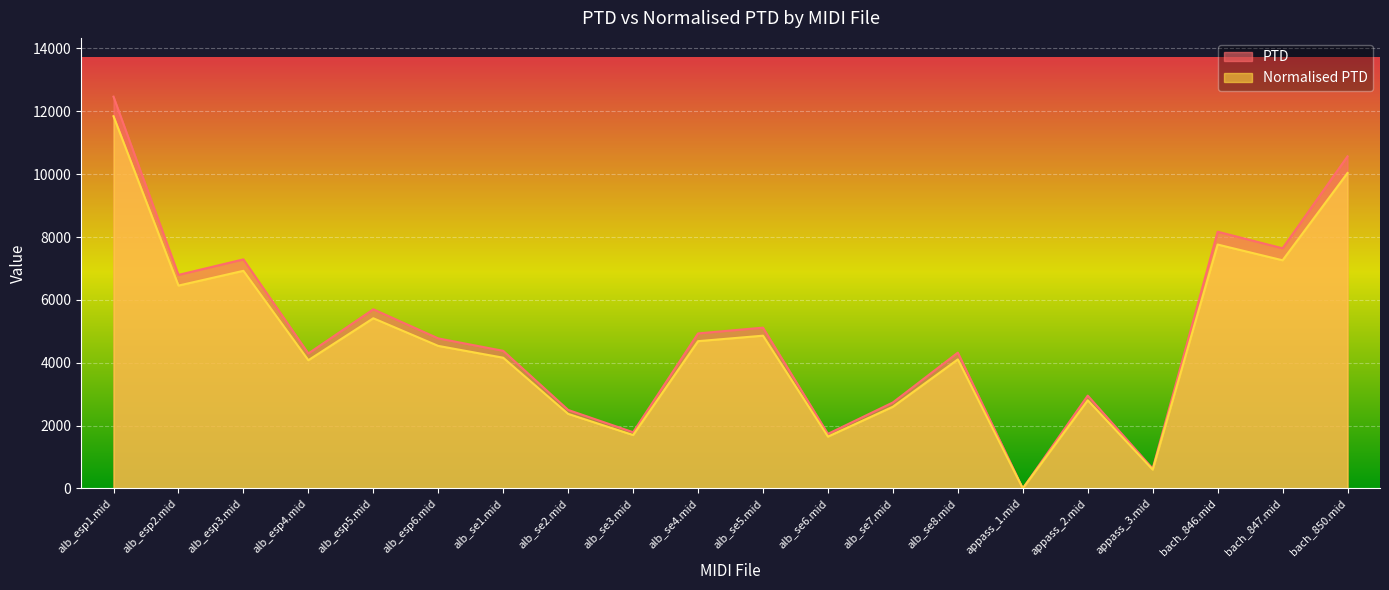

How many data points does each series have?

20